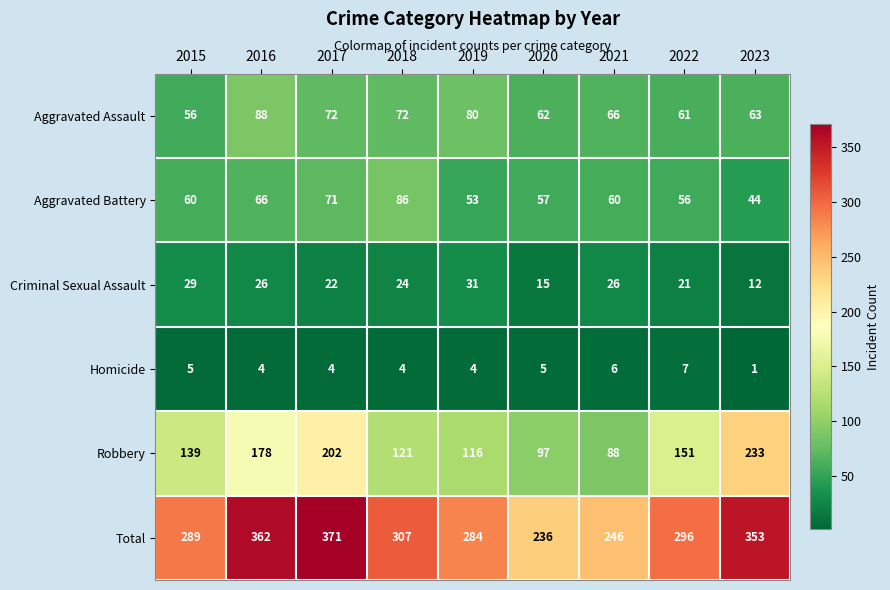

At which category does the chart reach its minimum across all series?

2023